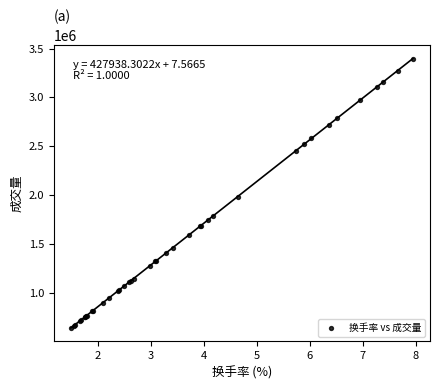

What Y value in the scatter plot is closest to 2018819?

1984475